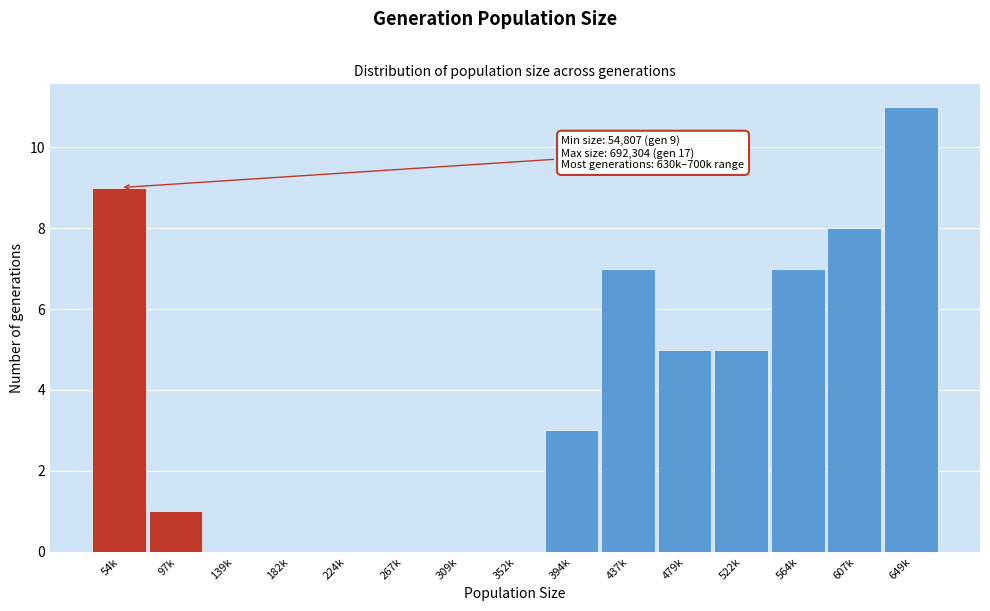

Reading left to right, list all the values displayed in this chart.

54k=9	97k=1	139k=0	182k=0	224k=0	267k=0	309k=0	352k=0	394k=3	437k=7	479k=5	522k=5	564k=7	607k=8	649k=11